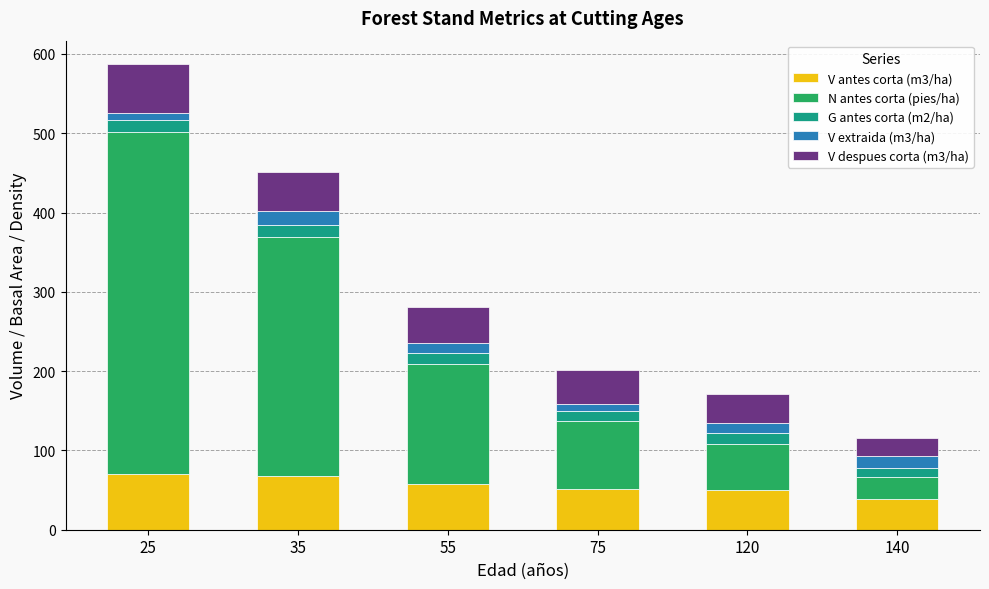

At which category is the sum across all series the highest?

25